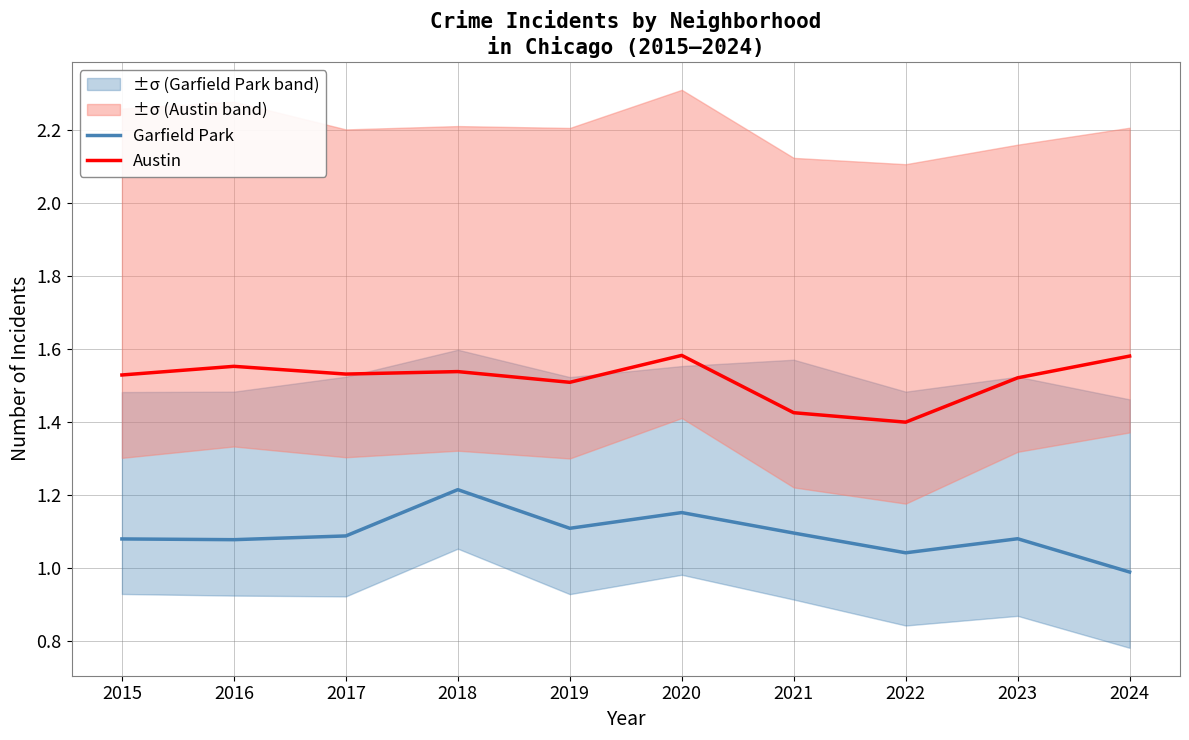

Where is the first local minimum for Austin?

2017